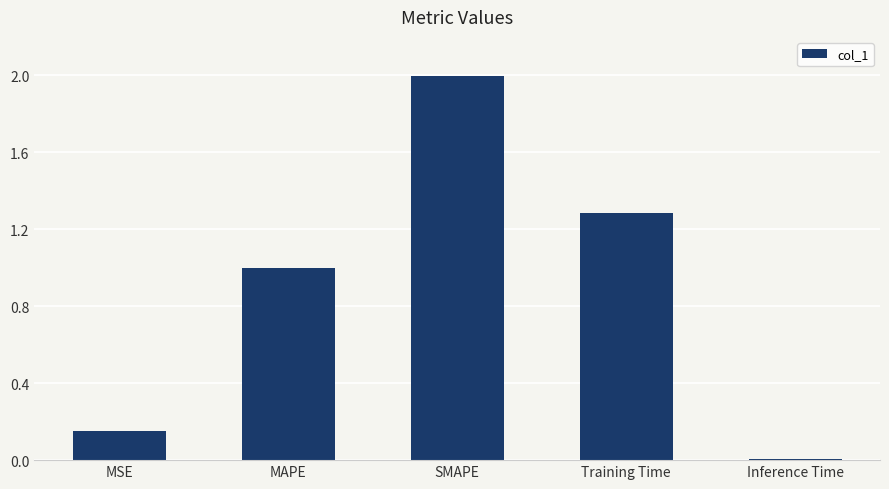

How many categories are shown in the chart?

5